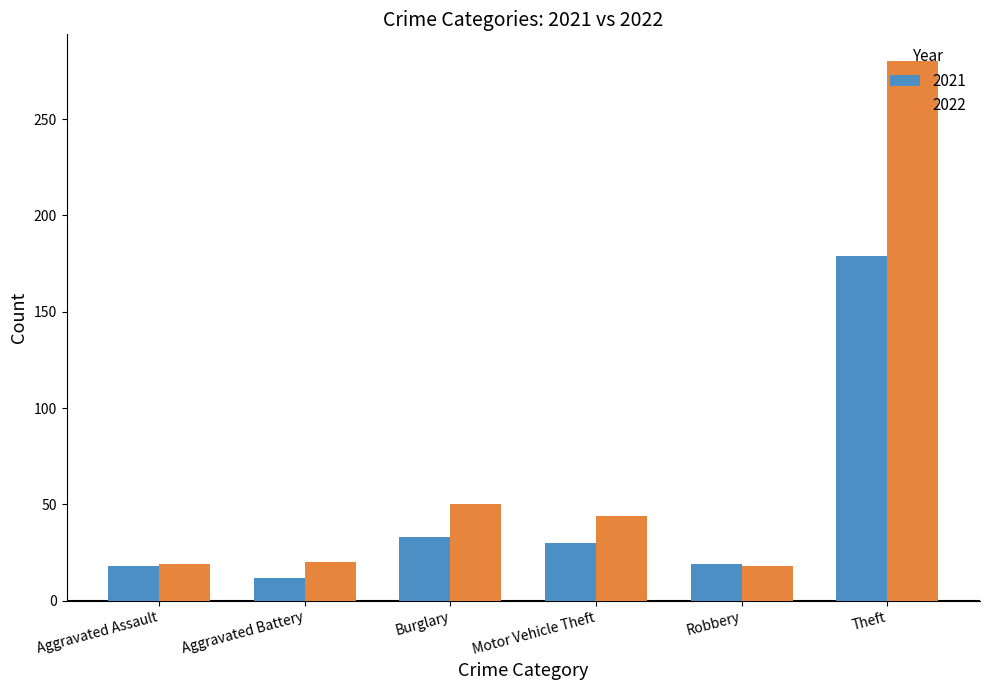

List the series in order of their overall mean, highest first.

2022, 2021